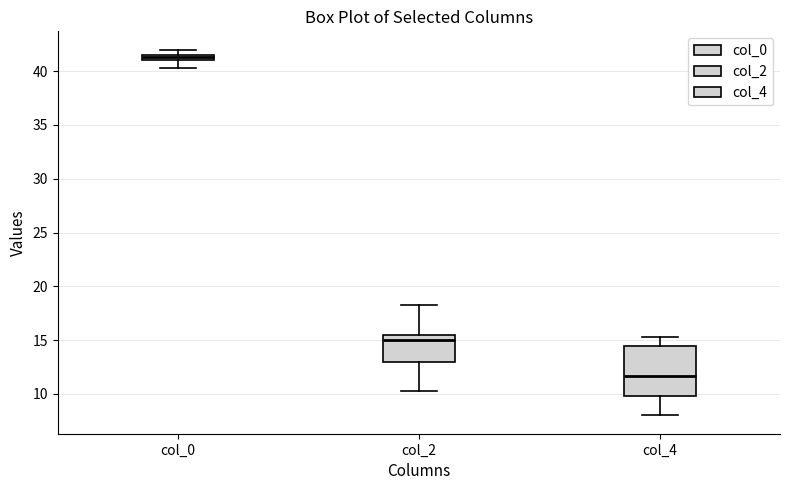

Comparing the boxes themselves (not the whiskers), which one is the tallest?

col_4